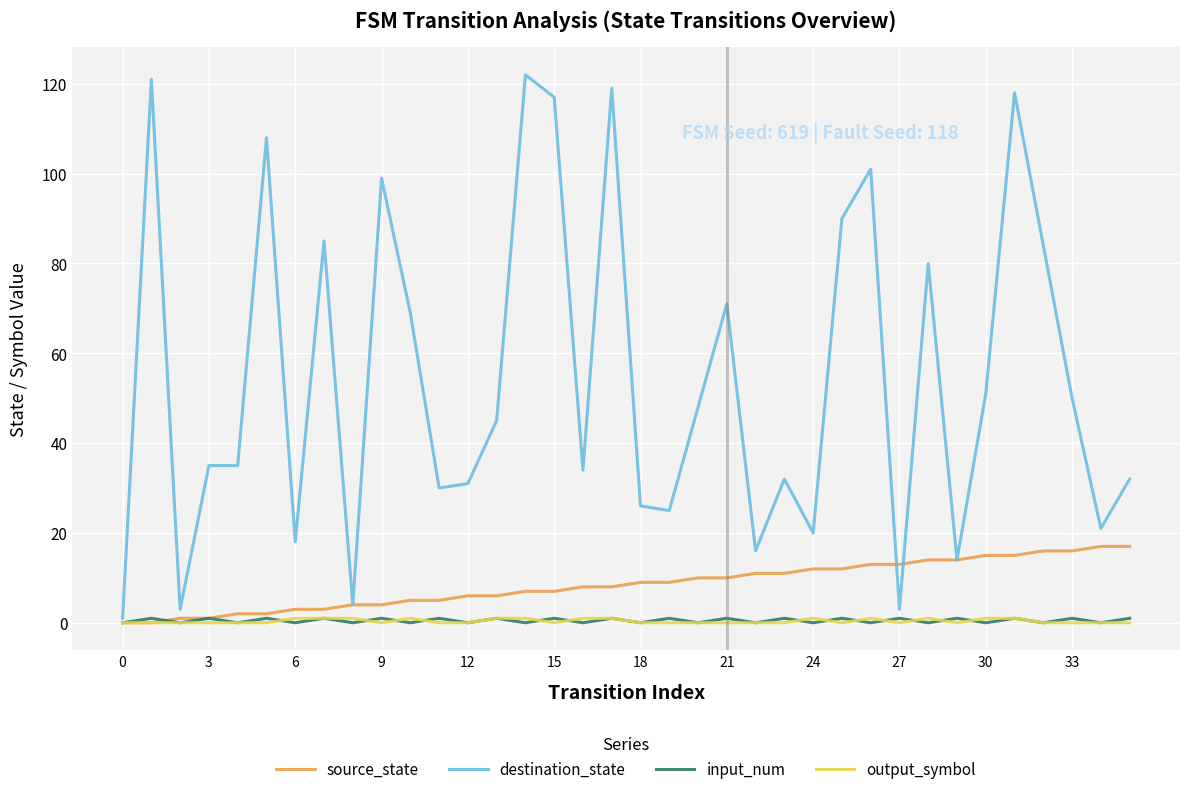

Which series has the widest spread of values?

destination_state